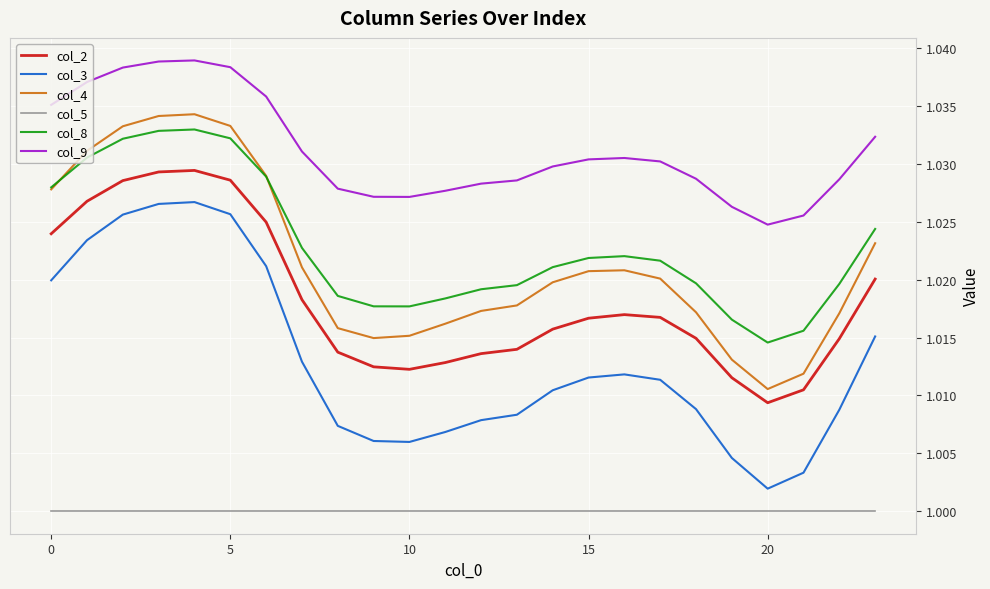

Which series has the largest range (max minus min)?

col_3